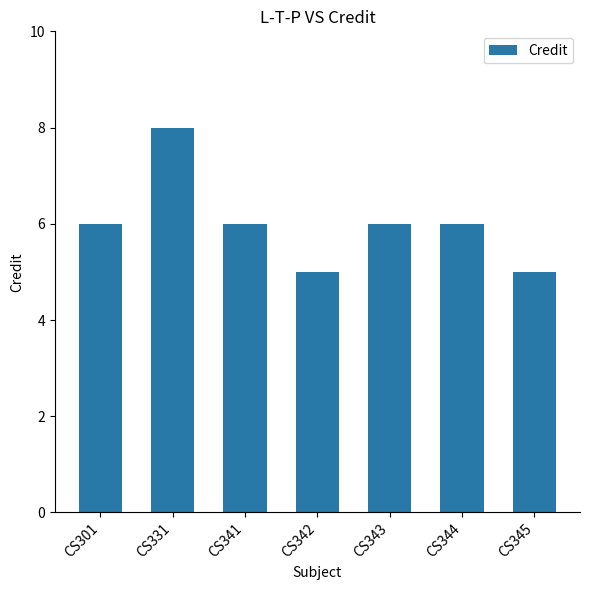

What is the sum of all values?

42